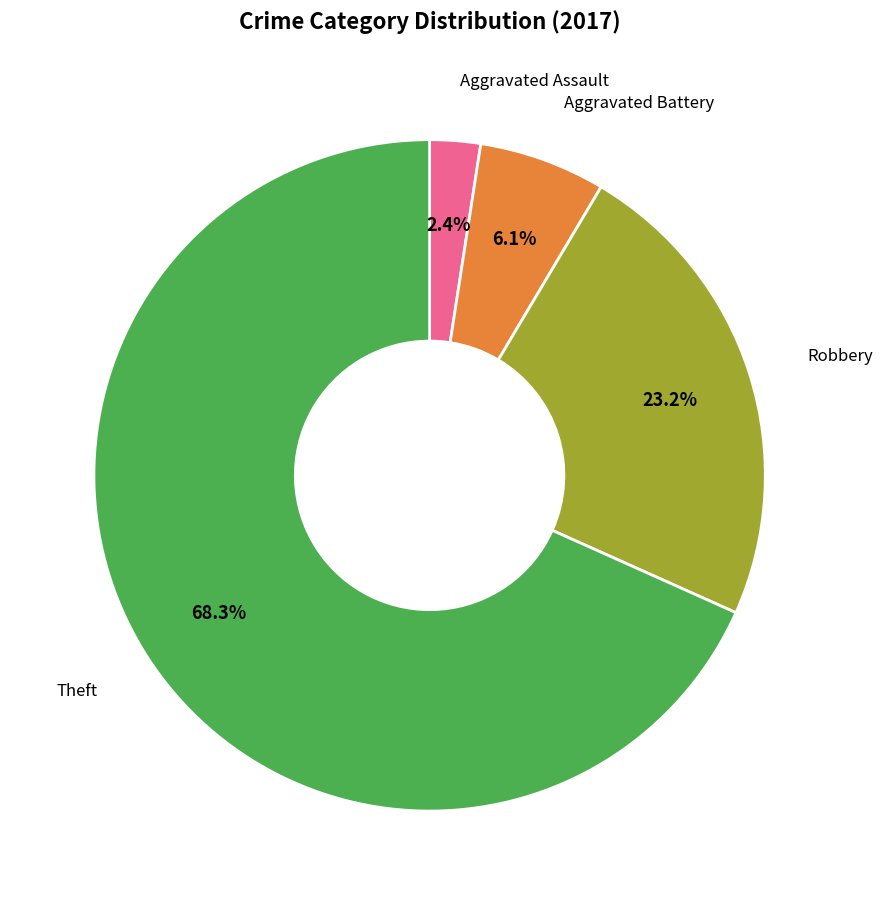

To the nearest percent, what is the average slice percentage?

25%